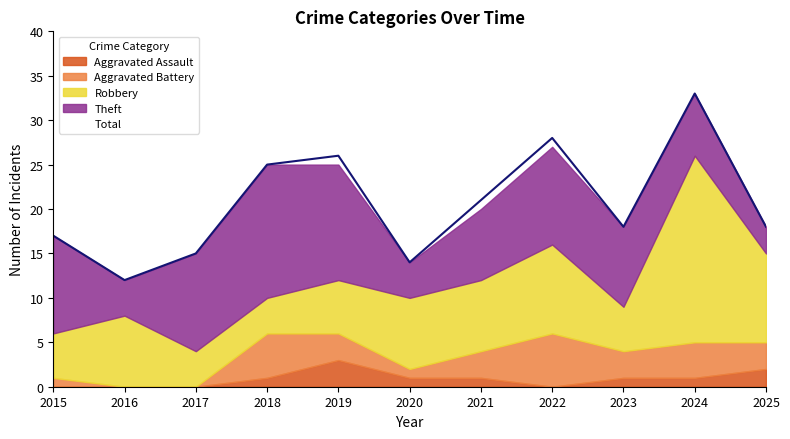

Rank the series by their maximum value, from highest to lowest.

Total, Robbery, Theft, Aggravated Battery, Aggravated Assault